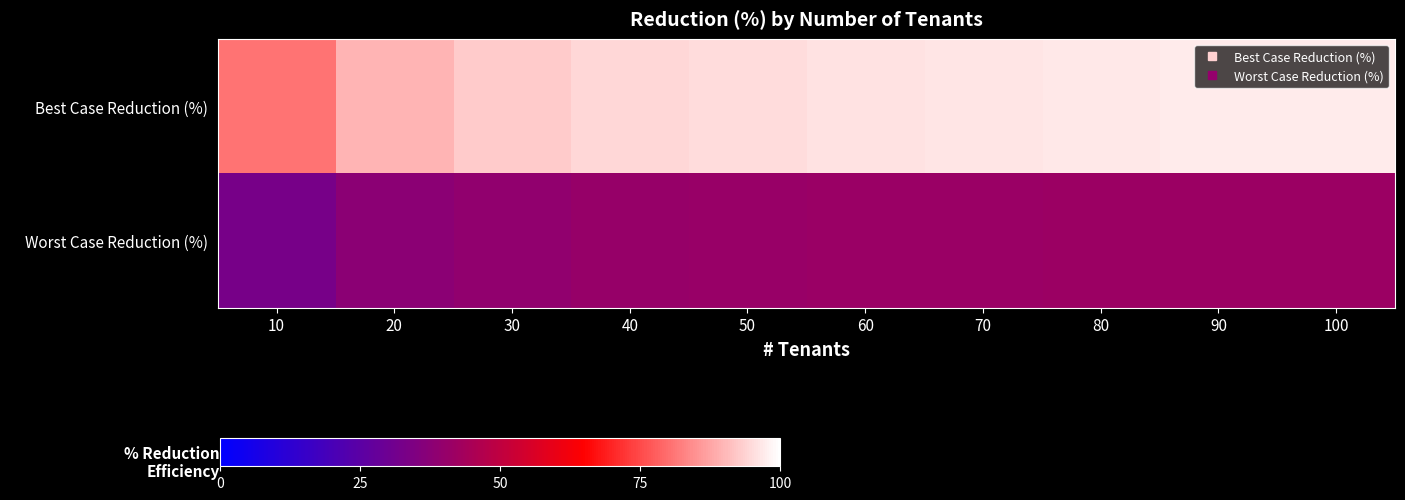

Rank the series by their maximum value, from highest to lowest.

Best Case Reduction (%), Worst Case Reduction (%)